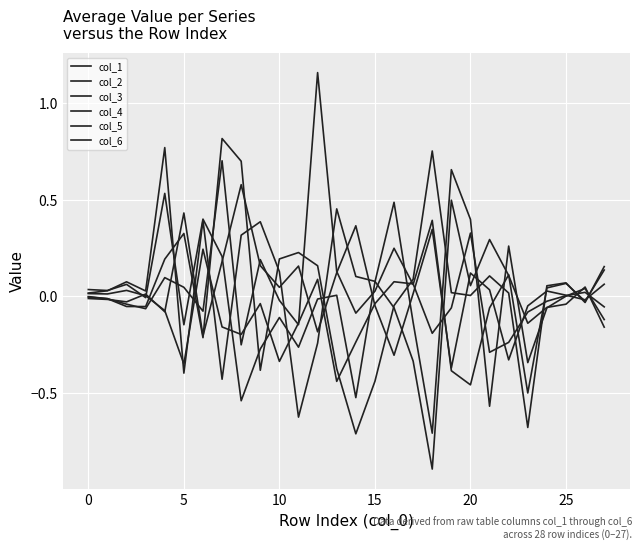

How many distinct data groups are displayed?

6